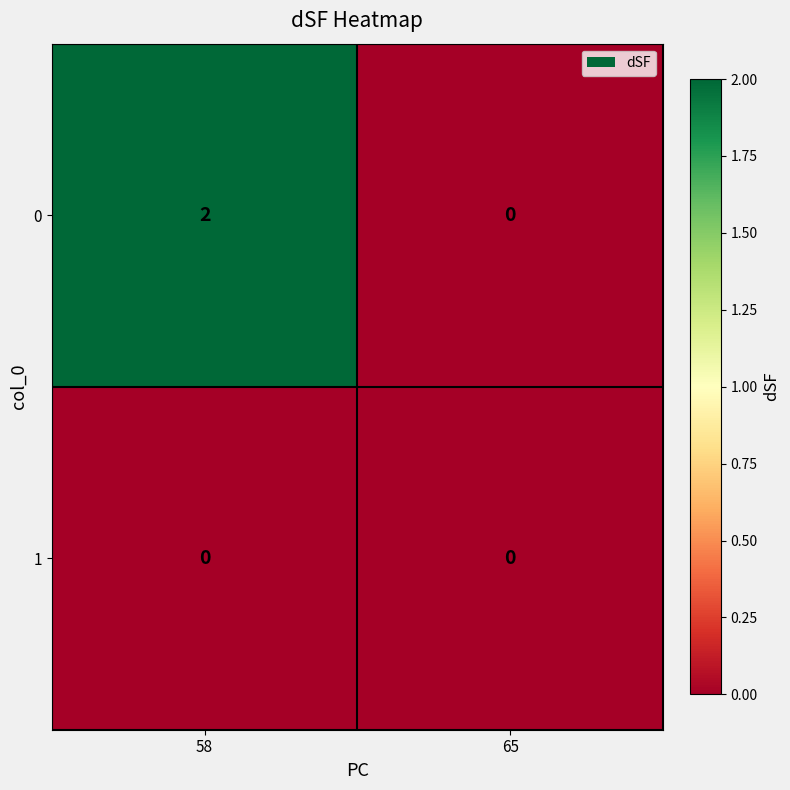

Which series changed the most between 58 and 65?

0